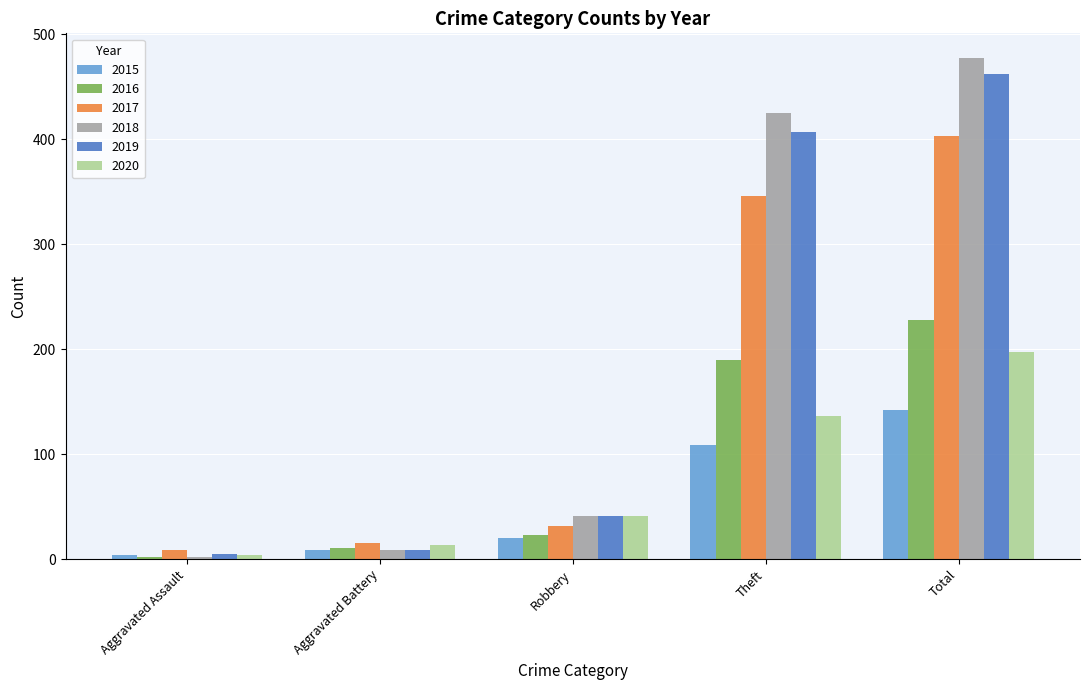

What is the greatest value displayed?

477